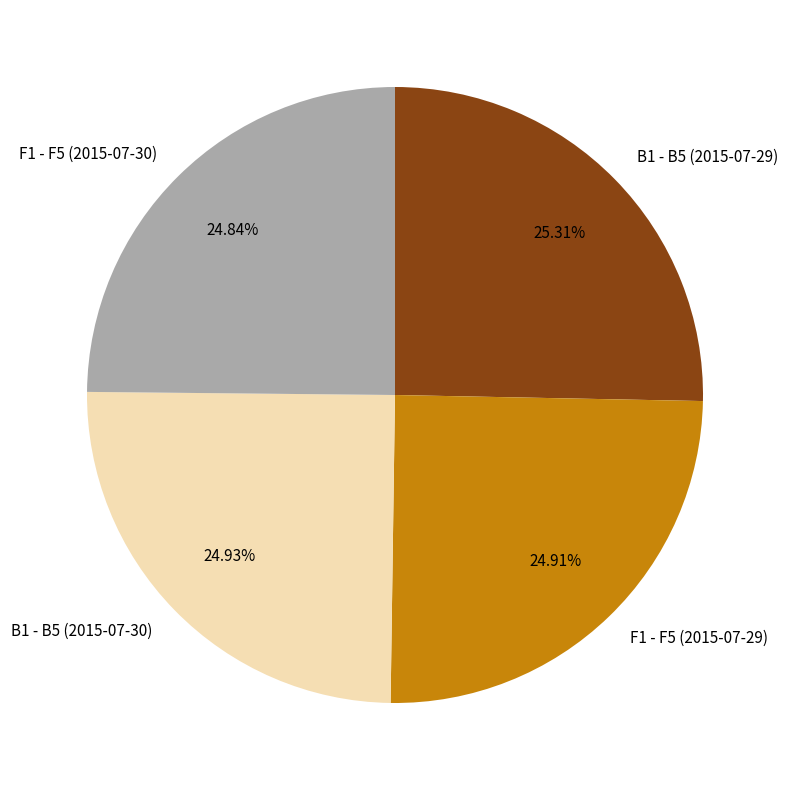

To the nearest percent, what percentage of the pie is F1 - F5 (2015-07-30)?

25%